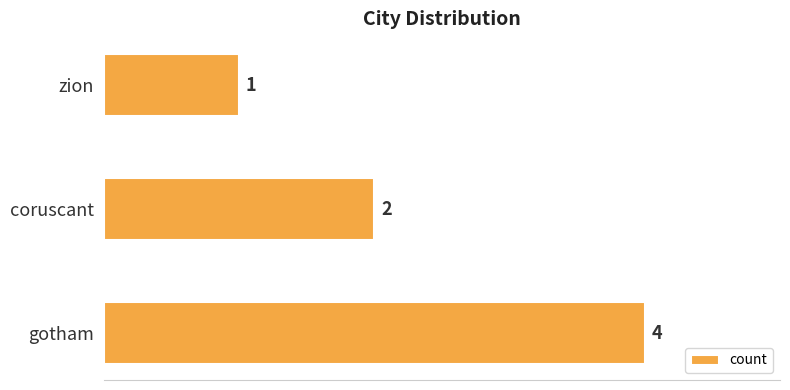

Rank the categories by value from lowest to highest.

zion, coruscant, gotham